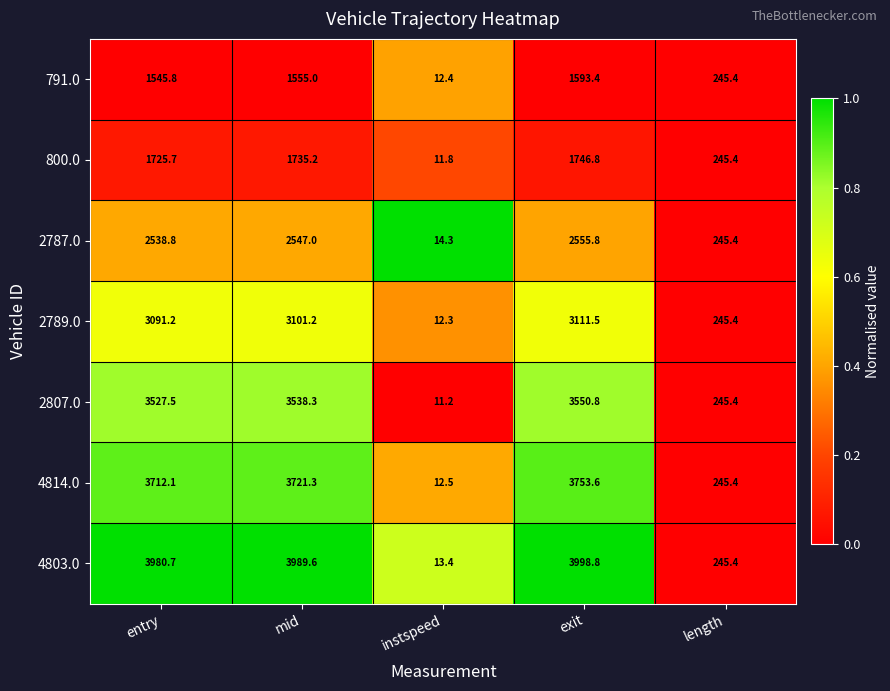

True or false: 2789.0 has a value of 12.3 at instspeed.

True